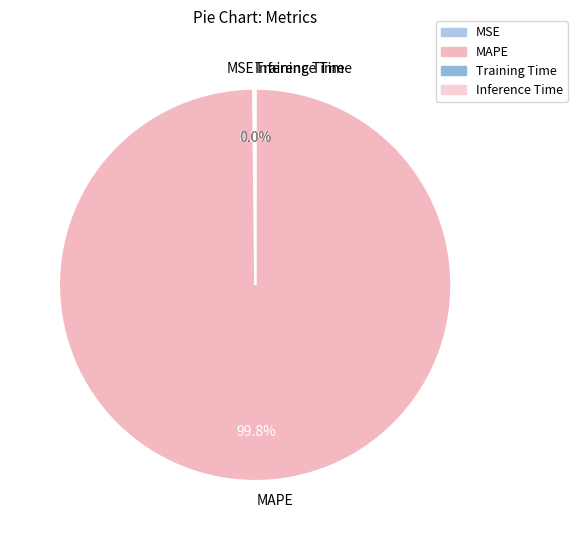

What is the majority slice?

MAPE